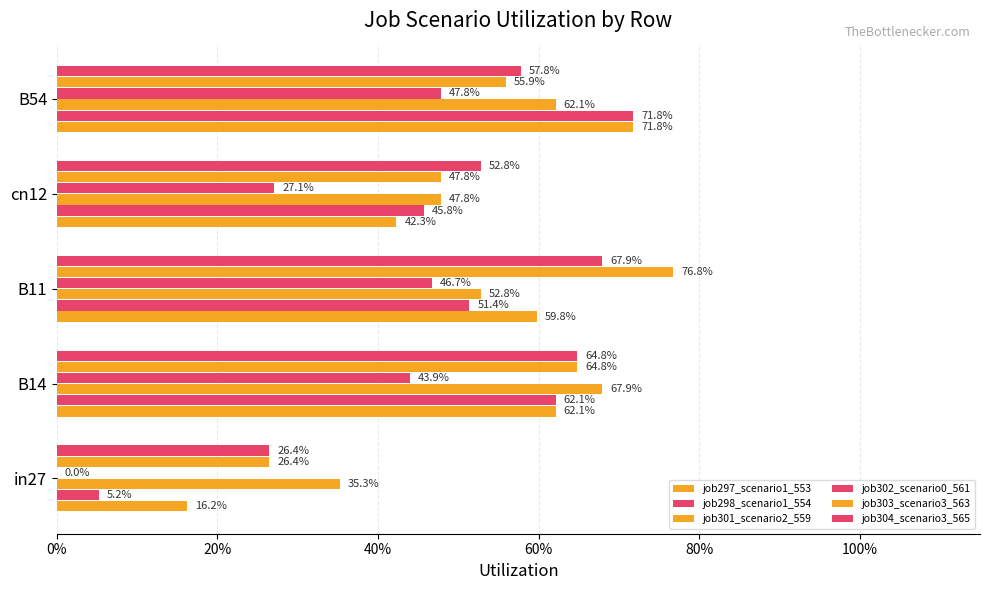

List the series in order of their peak value, lowest first.

job302_scenario0_561, job301_scenario2_559, job304_scenario3_565, job297_scenario1_553, job298_scenario1_554, job303_scenario3_563